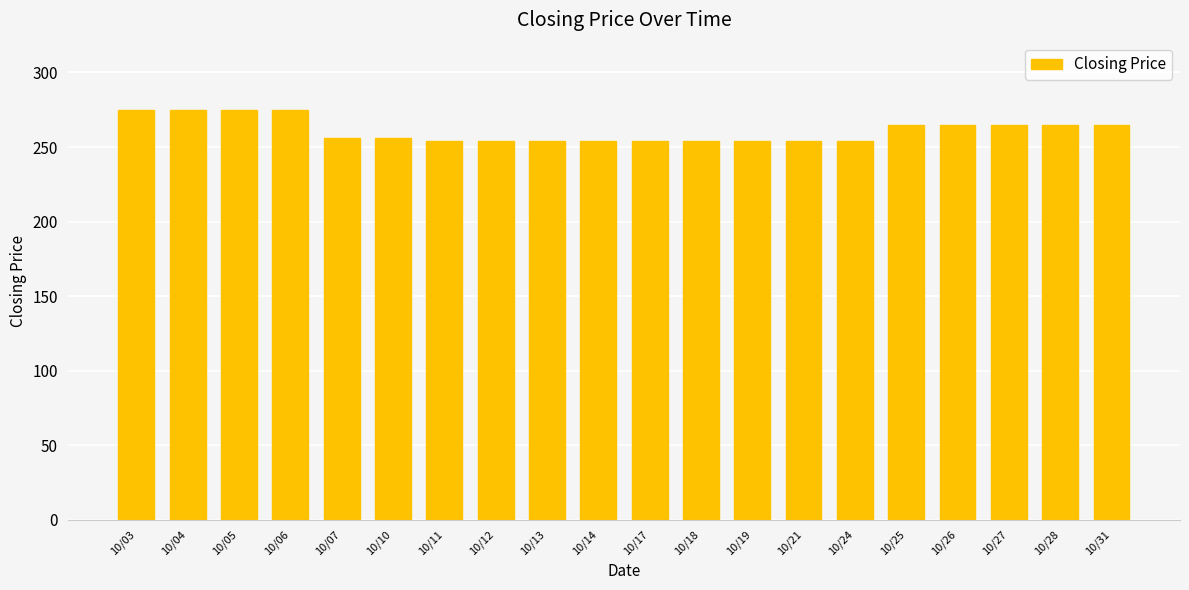

What is the value of the 20th bar from the left?

265